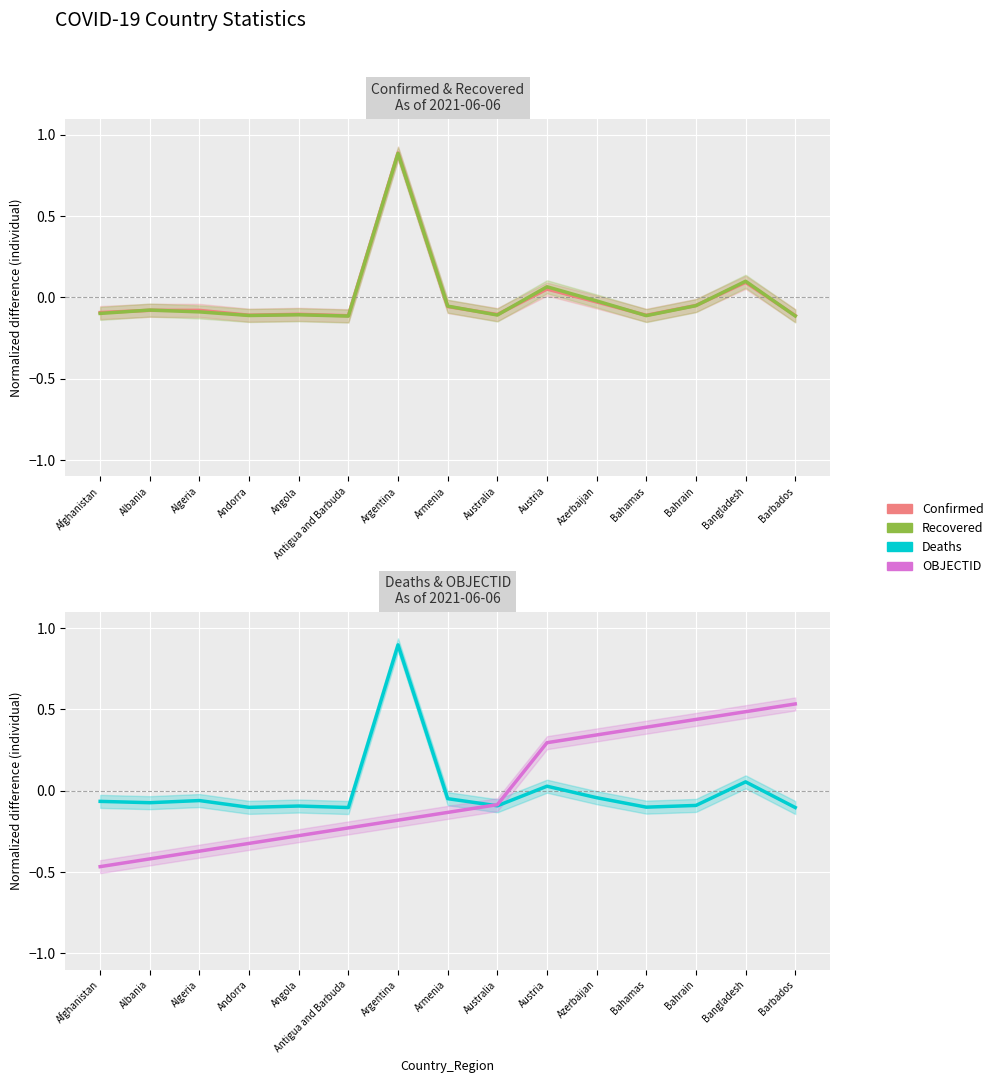

Reading left to right, what are all the values shown in this chart?

Confirmed: -0.1	-0.1	-0.1	-0.1	-0.1	-0.1	0.9	-0.1	-0.1	0.1	-0.0	-0.1	-0.0	0.1	-0.1
Recovered: -0.1	-0.1	-0.1	-0.1	-0.1	-0.1	0.9	-0.1	-0.1	0.1	-0.0	-0.1	-0.1	0.1	-0.1
Deaths: -0.1	-0.1	-0.1	-0.1	-0.1	-0.1	0.9	-0.0	-0.1	0.0	-0.0	-0.1	-0.1	0.1	-0.1
OBJECTID: -0.5	-0.4	-0.4	-0.3	-0.3	-0.2	-0.2	-0.1	-0.1	0.3	0.3	0.4	0.4	0.5	0.5